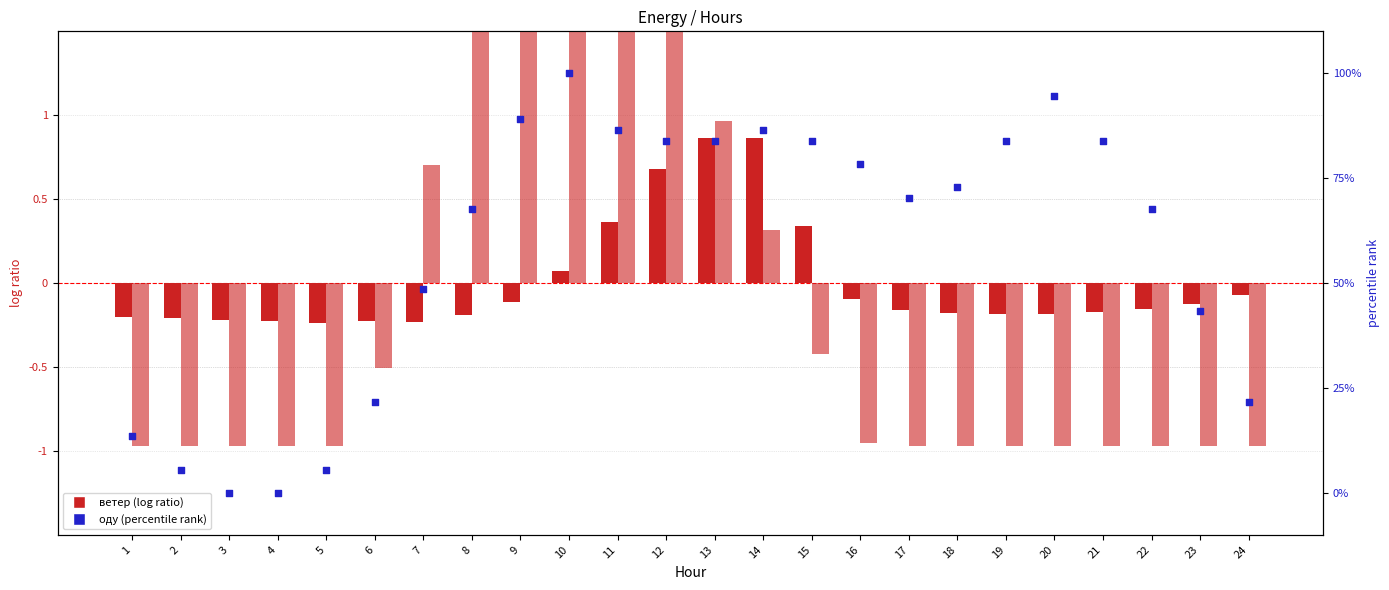

Which series contains the highest Y value?

оду (percentile)